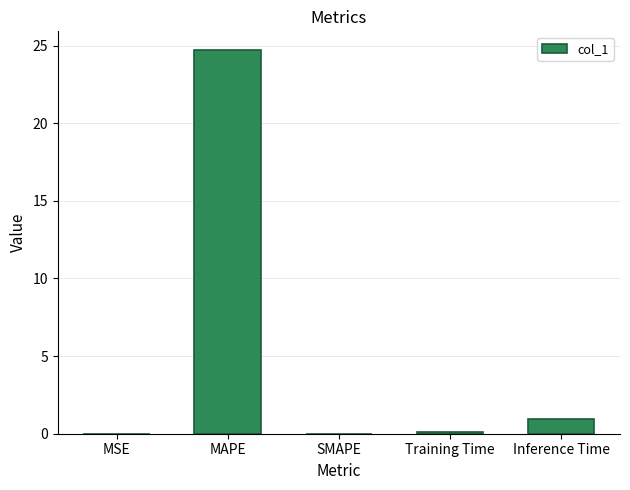

At which category does the chart reach its peak across all series?

MAPE